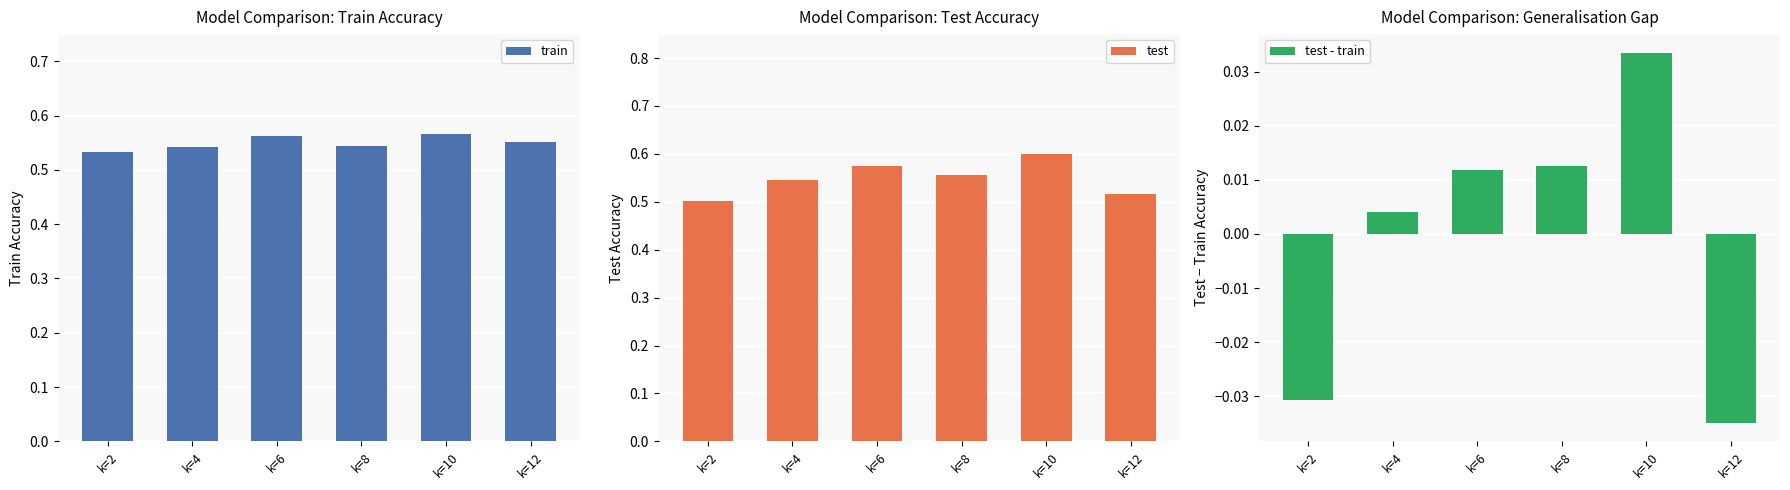

What is the spread (max minus min) of values at k=10?

0.6